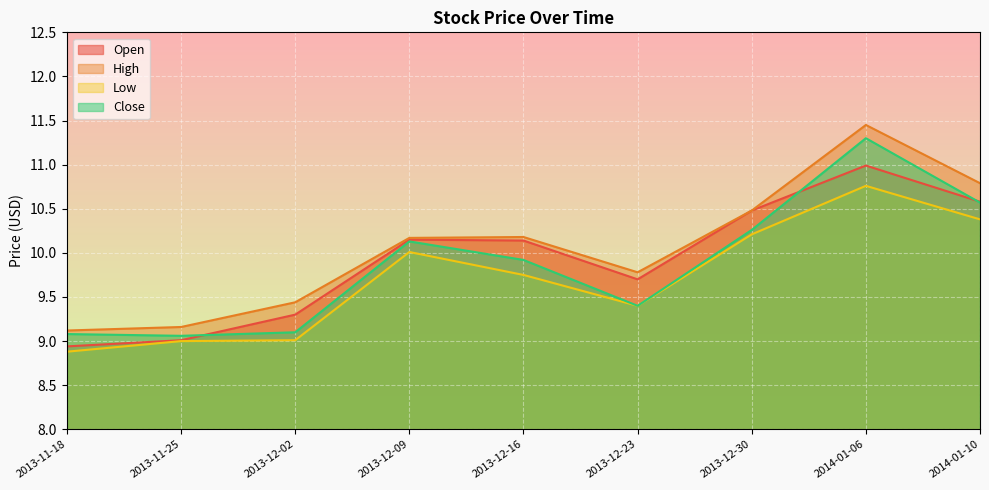

Reading right to left, list all the values displayed in this chart.

Open: 10.6	11.0	10.5	9.7	10.1	10.2	9.3	9.0	8.9
High: 10.8	11.4	10.5	9.8	10.2	10.2	9.4	9.2	9.1
Low: 10.4	10.8	10.2	9.4	9.8	10.0	9.0	9.0	8.9
Close: 10.6	11.3	10.3	9.4	9.9	10.1	9.1	9.1	9.1